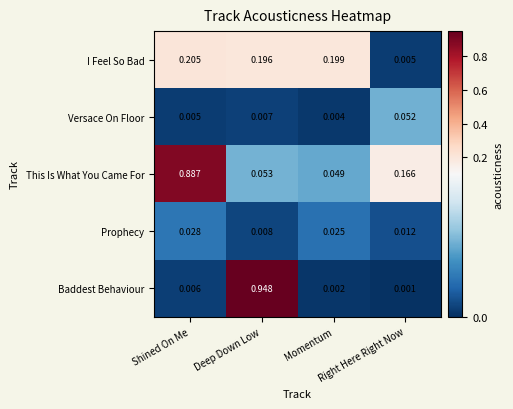

Which series has the widest spread of values?

Baddest Behaviour